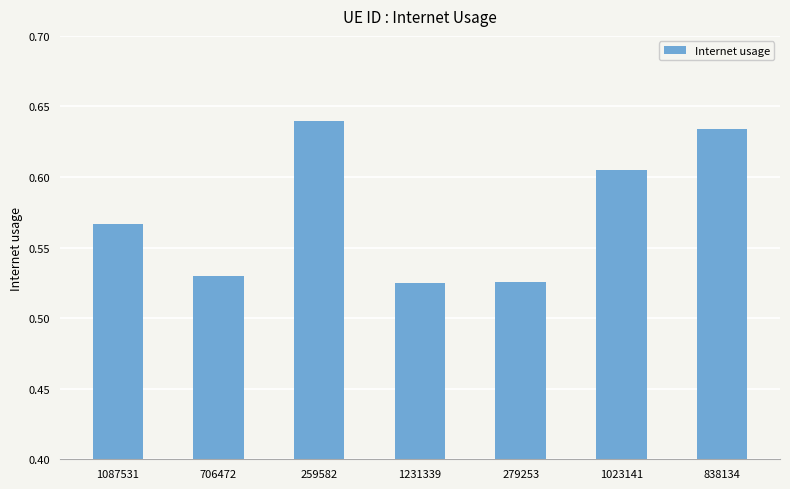

What is the sum of all values?

4.0